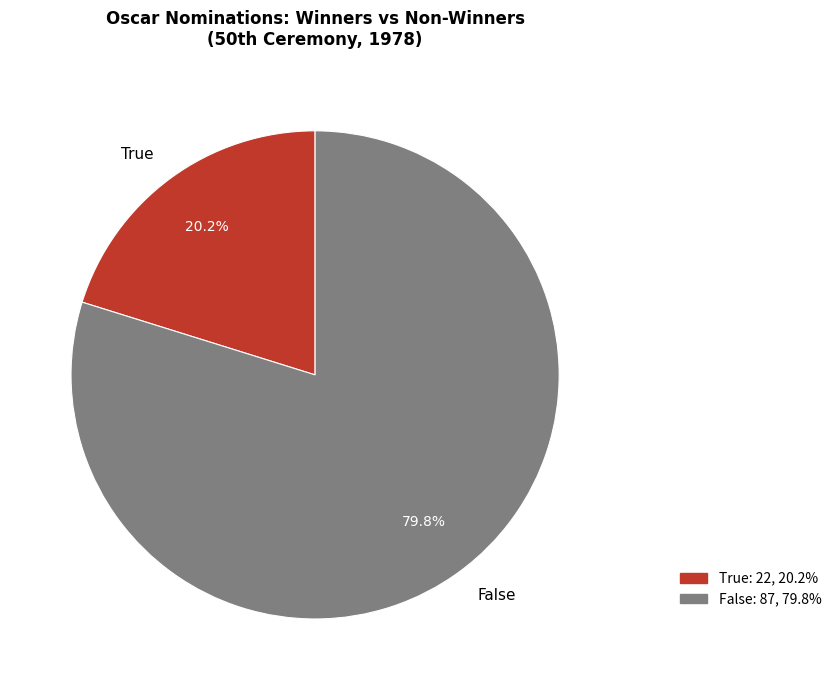

Is there any slice that represents more than half of the pie?

Yes